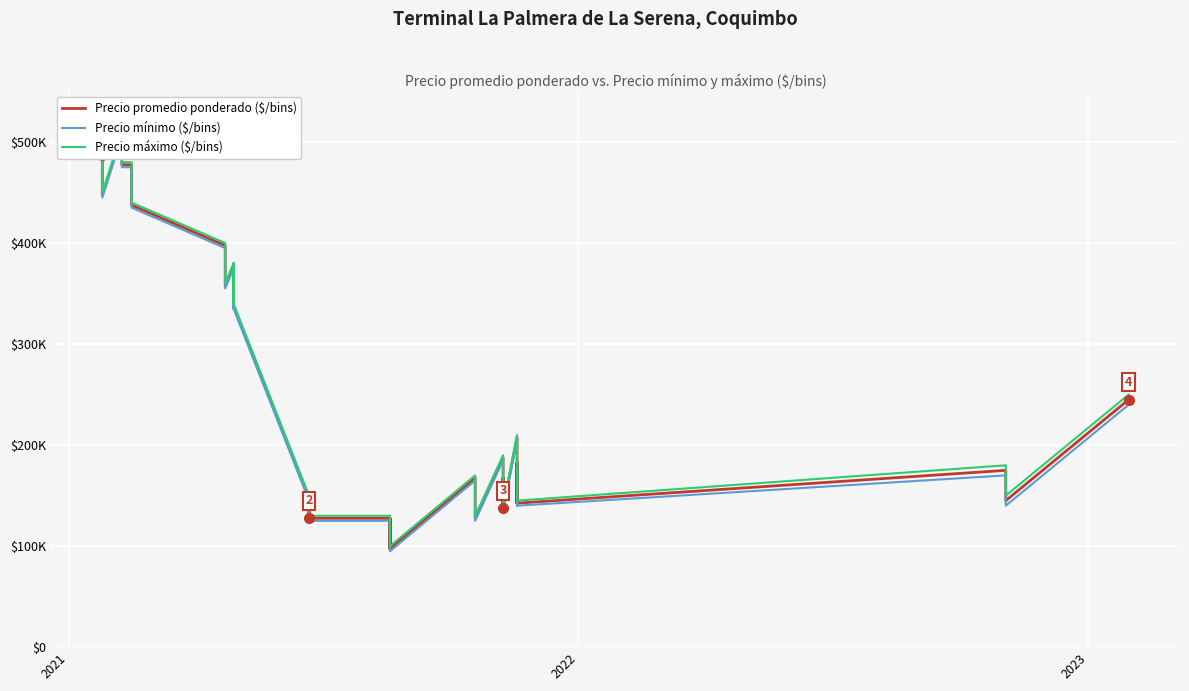

Which series has the largest total across all categories?

Precio máximo ($/bins)